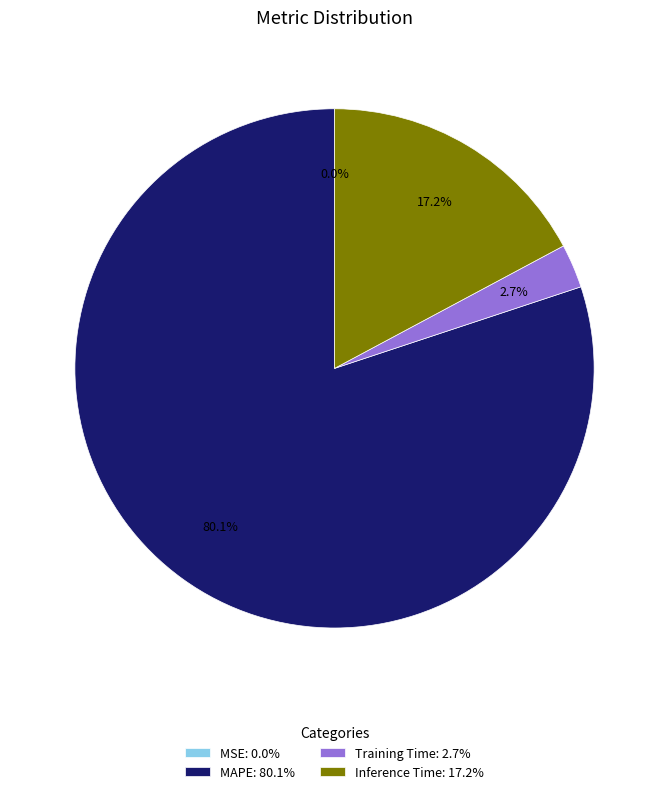

How much of the chart is everything except MAPE: 80.1%?

19.9%